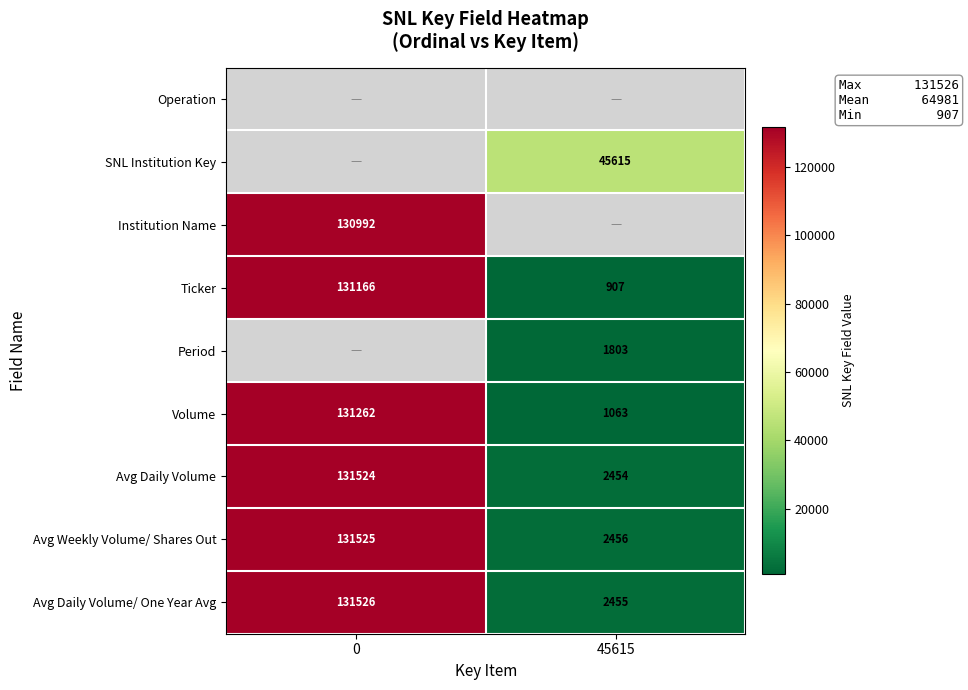

Rank the categories by Avg Daily Volume/ One Year Avg value from highest to lowest.

0, 45615